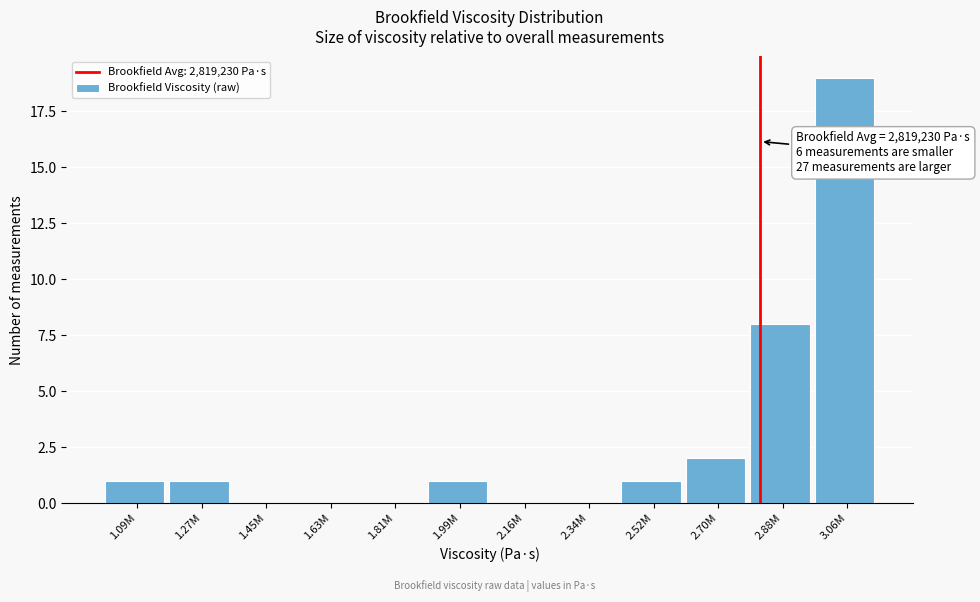

Reading right to left, what are all the values shown in this chart?

3.06M=19	2.88M=8	2.70M=2	2.52M=1	2.34M=0	2.16M=0	1.99M=1	1.81M=0	1.63M=0	1.45M=0	1.27M=1	1.09M=1